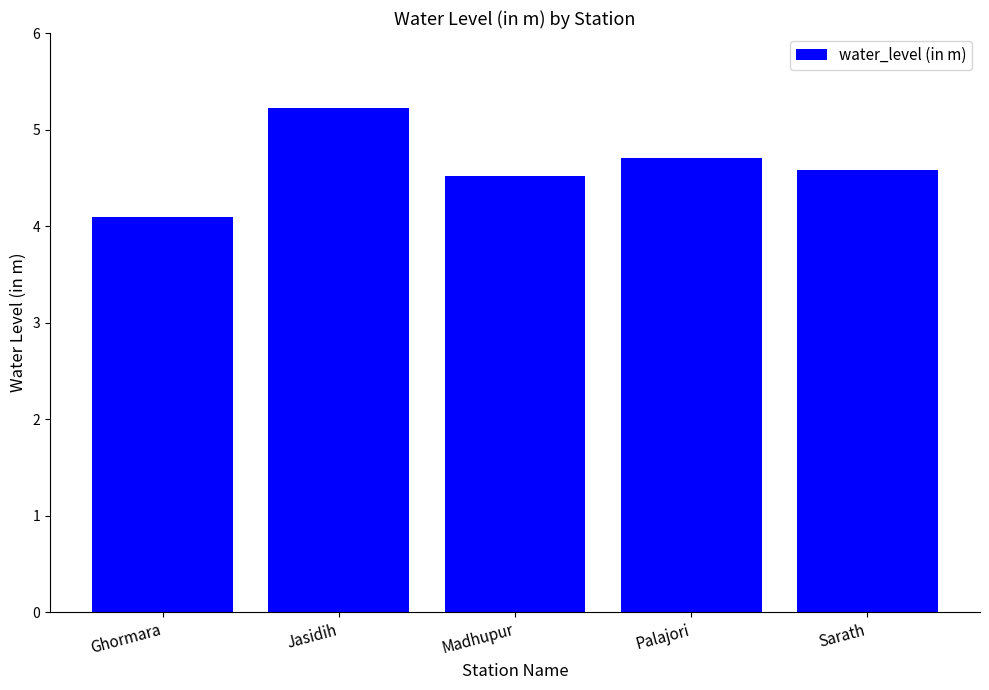

What is the greatest value displayed?

5.2